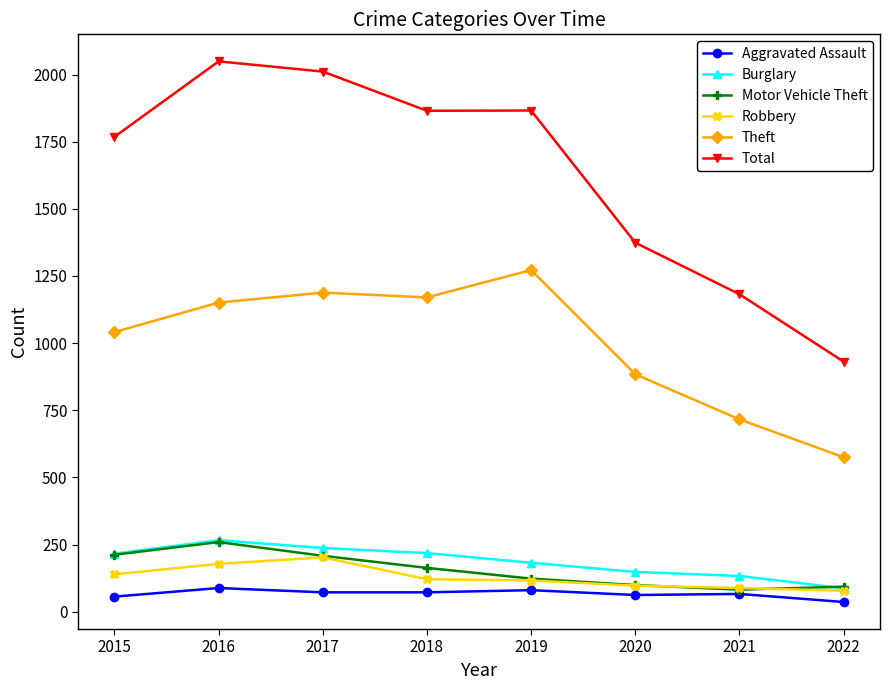

Is the value of Aggravated Assault at 2021 greater than the value of Burglary at 2018?

No